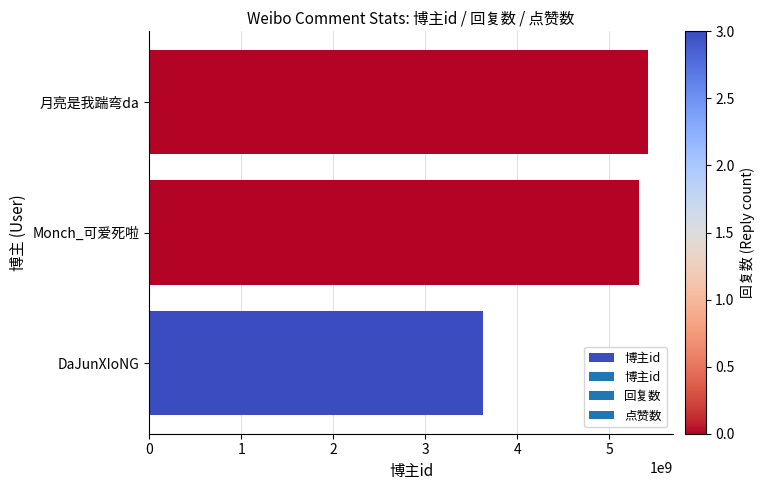

What is the difference between the maximum and second lowest values?

97981859